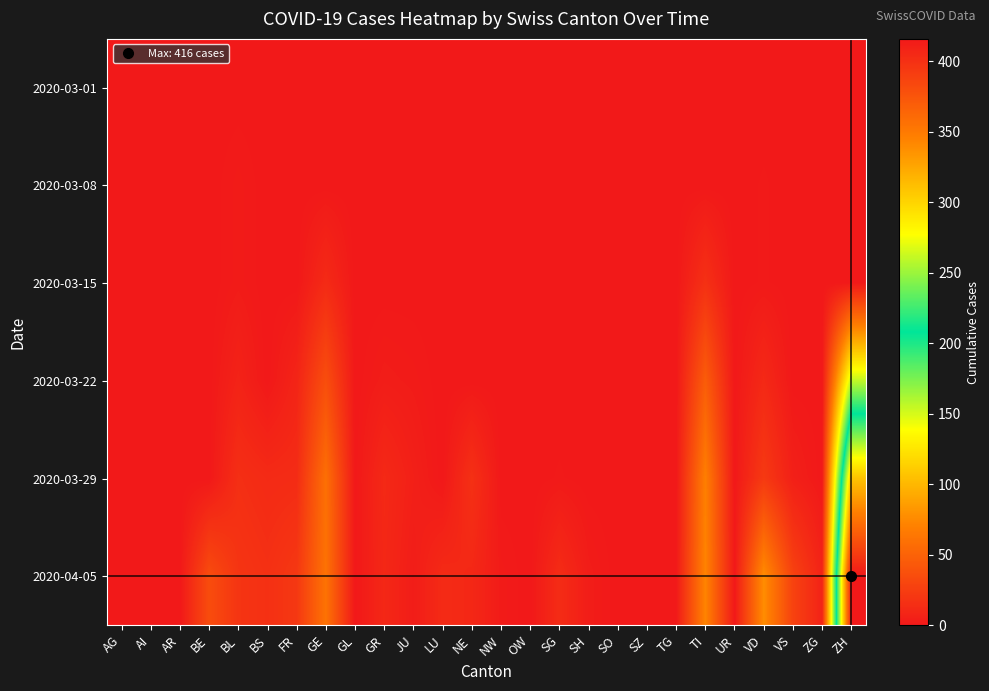

Reading left to right, extract all data points from this chart.

2020-03-01: AG=0	AI=0	AR=0	BE=0	BL=0	BS=0	FR=0	GE=0	GL=0	GR=0	JU=0	LU=0	NE=0	NW=0	OW=0	SG=0	SH=0	SO=0	SZ=0	TG=0	TI=0	UR=0	VD=0	VS=0	ZG=0	ZH=0
2020-03-08: AG=0	AI=0	AR=0	BE=0	BL=2	BS=0	FR=0	GE=0	GL=0	GR=0	JU=0	LU=0	NE=0	NW=0	OW=0	SG=0	SH=0	SO=0	SZ=0	TG=0	TI=0	UR=0	VD=1	VS=0	ZG=0	ZH=0
2020-03-15: AG=0	AI=0	AR=0	BE=0	BL=2	BS=0	FR=0	GE=12	GL=0	GR=0	JU=0	LU=0	NE=0	NW=0	OW=0	SG=0	SH=0	SO=0	SZ=0	TG=0	TI=16	UR=0	VD=1	VS=0	ZG=0	ZH=0
2020-03-22: AG=0	AI=0	AR=0	BE=0	BL=7	BS=0	FR=8	GE=36	GL=0	GR=3	JU=2	LU=0	NE=0	NW=0	OW=0	SG=0	SH=0	SO=0	SZ=0	TG=0	TI=46	UR=0	VD=11	VS=0	ZG=0	ZH=155
2020-03-29: AG=0	AI=0	AR=0	BE=0	BL=15	BS=12	FR=13	GE=59	GL=0	GR=11	JU=5	LU=0	NE=16	NW=0	OW=0	SG=1	SH=0	SO=0	SZ=0	TG=0	TI=69	UR=0	VD=22	VS=5	ZG=0	ZH=309
2020-04-05: AG=0	AI=0	AR=0	BE=35	BL=19	BS=16	FR=21	GE=61	GL=0	GR=10	JU=3	LU=12	NE=10	NW=2	OW=0	SG=13	SH=3	SO=0	SZ=0	TG=0	TI=72	UR=0	VD=77	VS=28	ZG=7	ZH=416